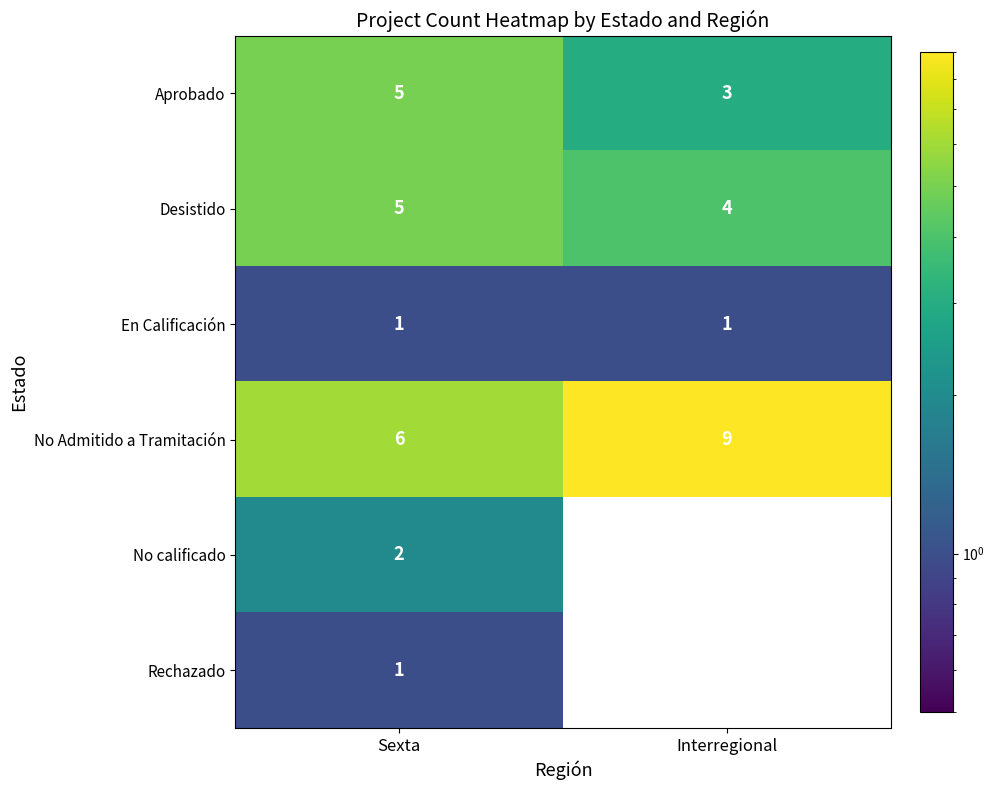

What is the difference between the Aprobado values at Interregional and Sexta?

2